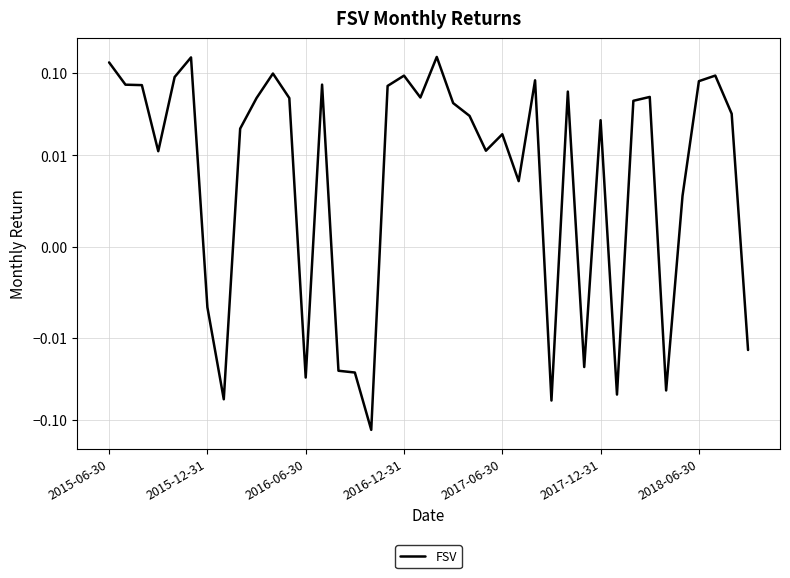

Between 34 and 2016-12-31, which is larger?

2016-12-31